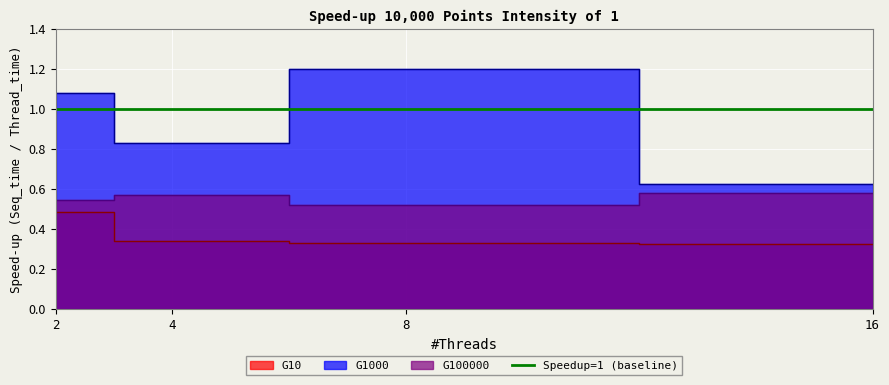

Rank the series by their maximum value, from highest to lowest.

G1000, G100000, G10